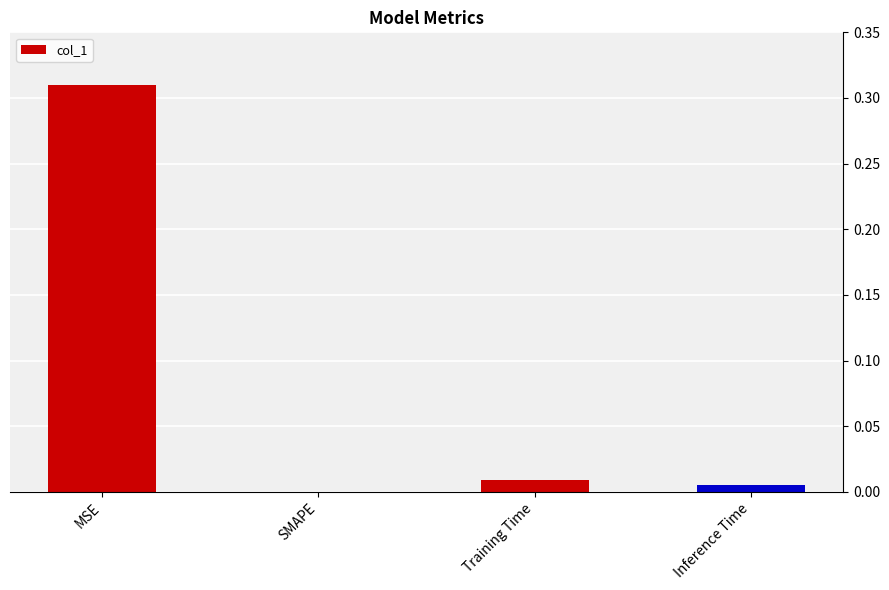

Is it true that the value at Inference Time is 0.0?

True